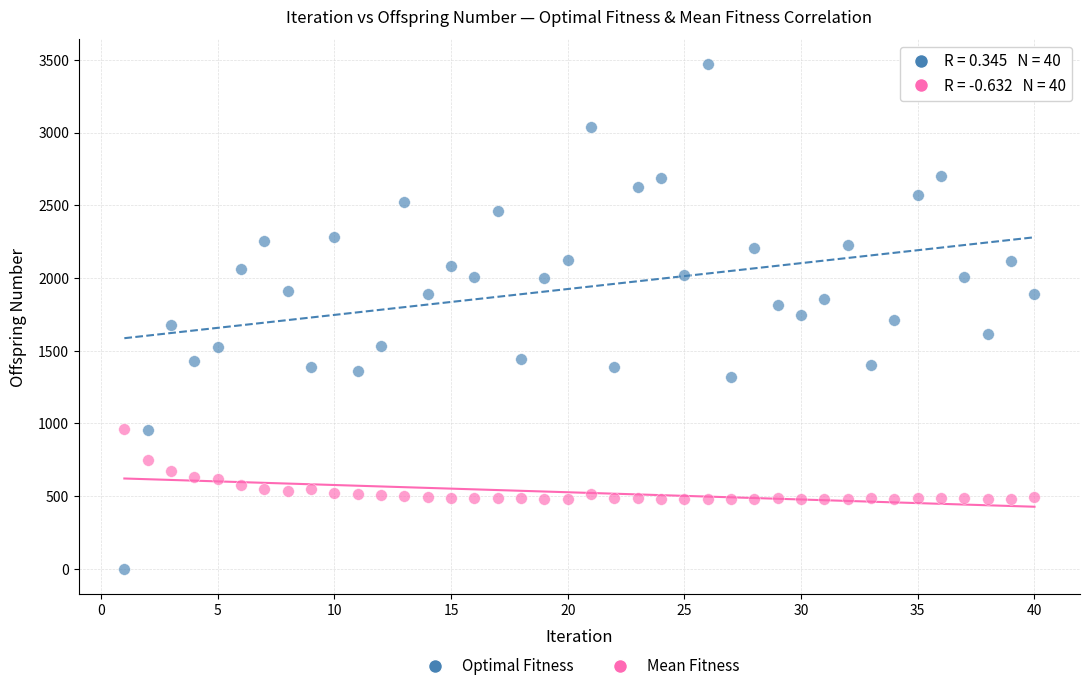

Which series contains the lowest Y value?

Optimal Fitness